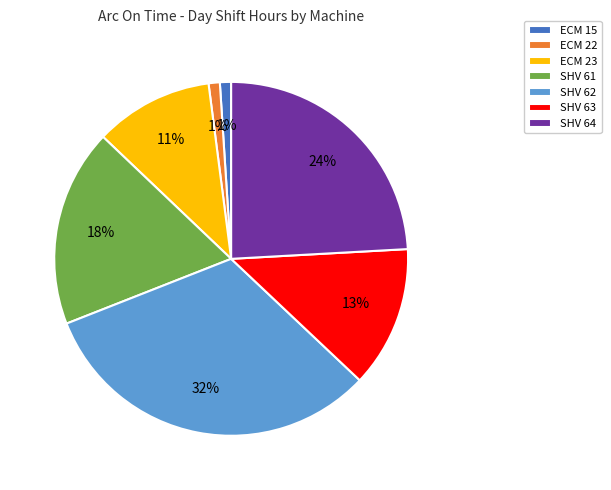

Is SHV 64 the majority of the pie?

No